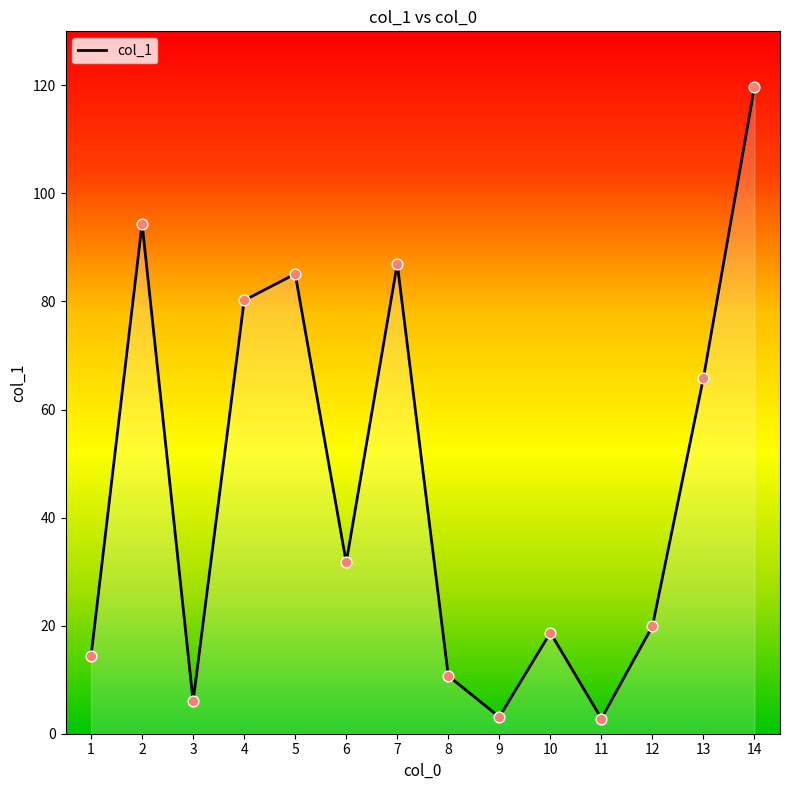

What is the change in value from 1 to 6?

+17.3